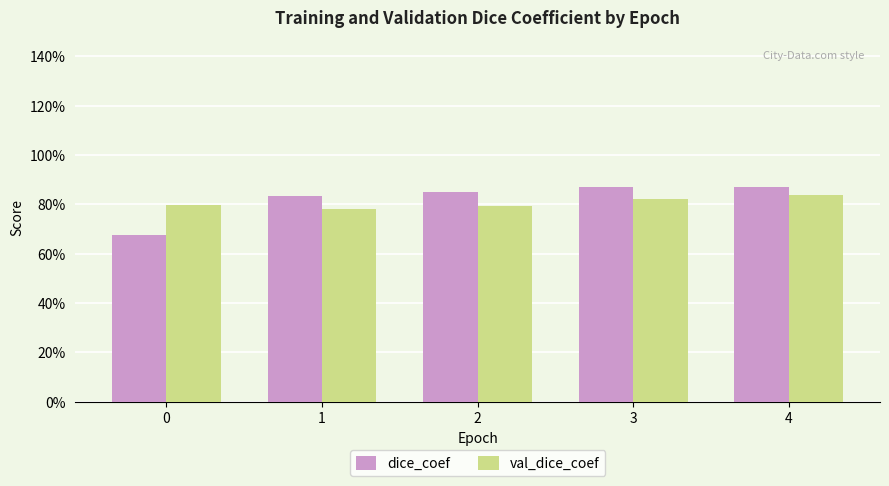

What value does the val_dice_coef series have at 4?

0.8